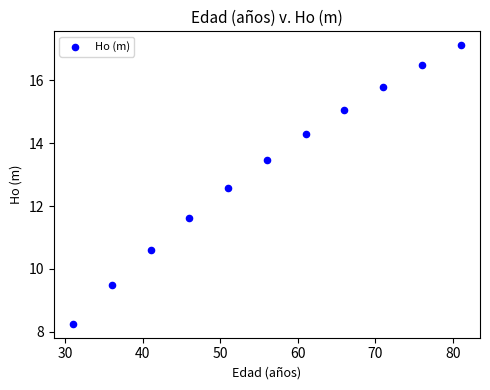

What is the average X value?

56.0